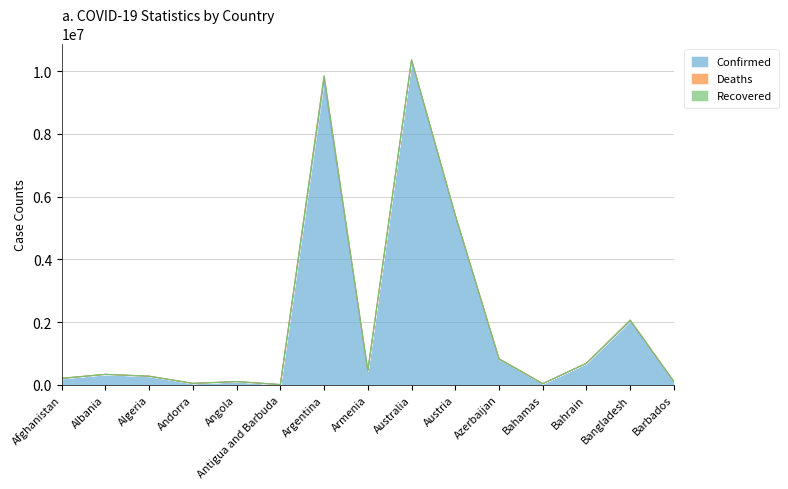

Reading left to right, list all the values displayed in this chart.

Confirmed: Afghanistan=202108	Albania=332772	Algeria=270783	Andorra=46449	Angola=103131	Antigua and Barbuda=9106	Argentina=9717546	Armenia=444869	Australia=10343747	Austria=5387830	Azerbaijan=822954	Bahamas=37342	Bahrain=687591	Bangladesh=2034141	Barbados=103014
Deaths: Afghanistan=7818	Albania=3592	Algeria=6881	Andorra=155	Angola=1917	Antigua and Barbuda=146	Argentina=129979	Armenia=8706	Australia=15569	Austria=20980	Azerbaijan=9937	Bahamas=833	Bahrain=1524	Bangladesh=29413	Barbados=560
Recovered: Afghanistan=0	Albania=0	Algeria=0	Andorra=0	Angola=0	Antigua and Barbuda=0	Argentina=0	Armenia=0	Australia=0	Austria=0	Azerbaijan=0	Bahamas=0	Bahrain=0	Bangladesh=0	Barbados=0